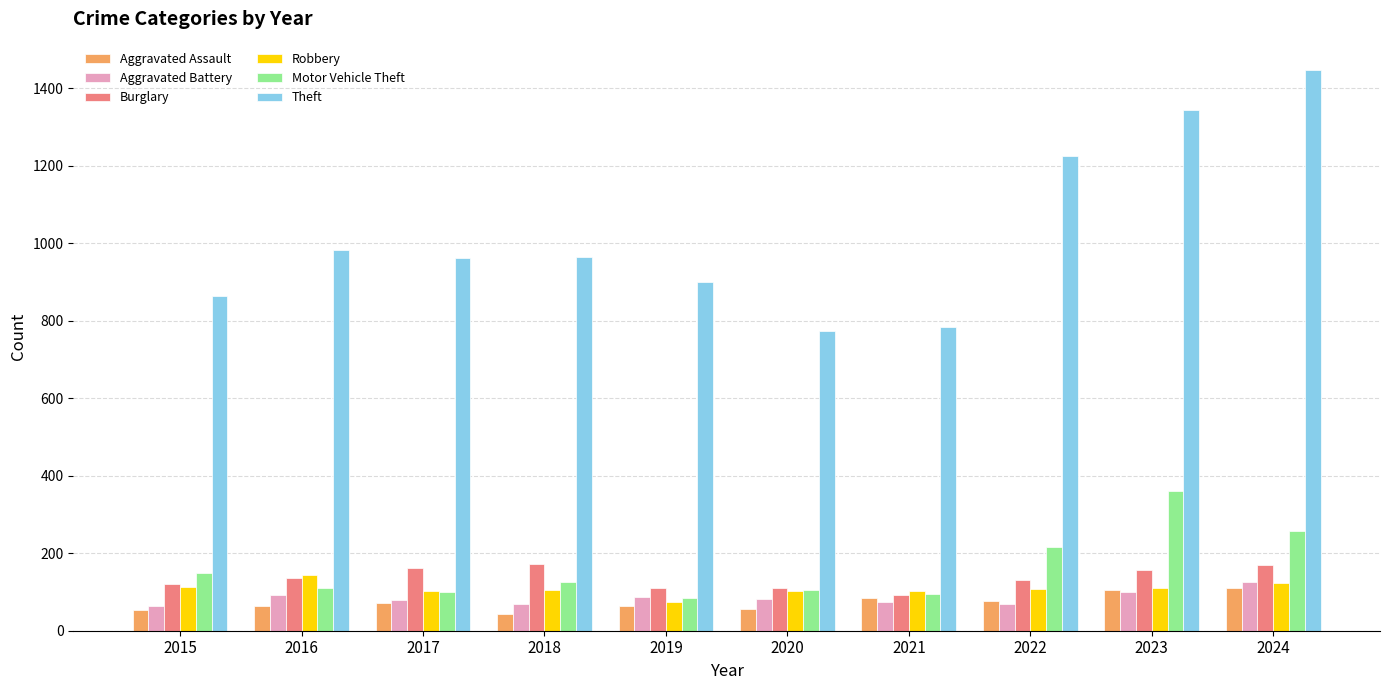

Is it true that Burglary equals 278 at 2018?

False